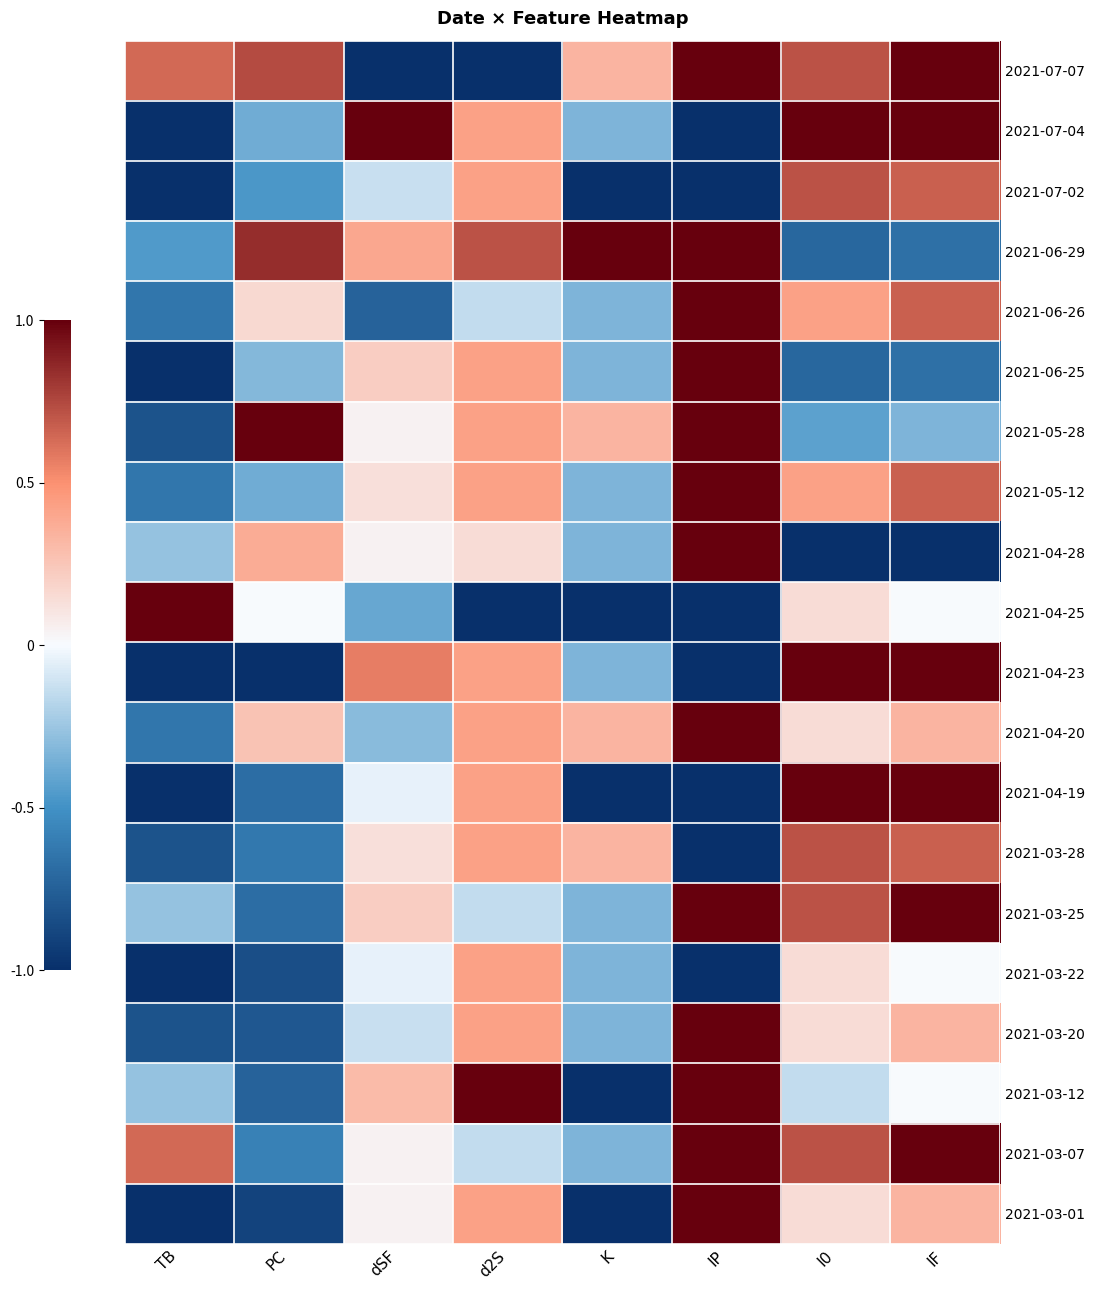

Count the number of categories in the chart.

8